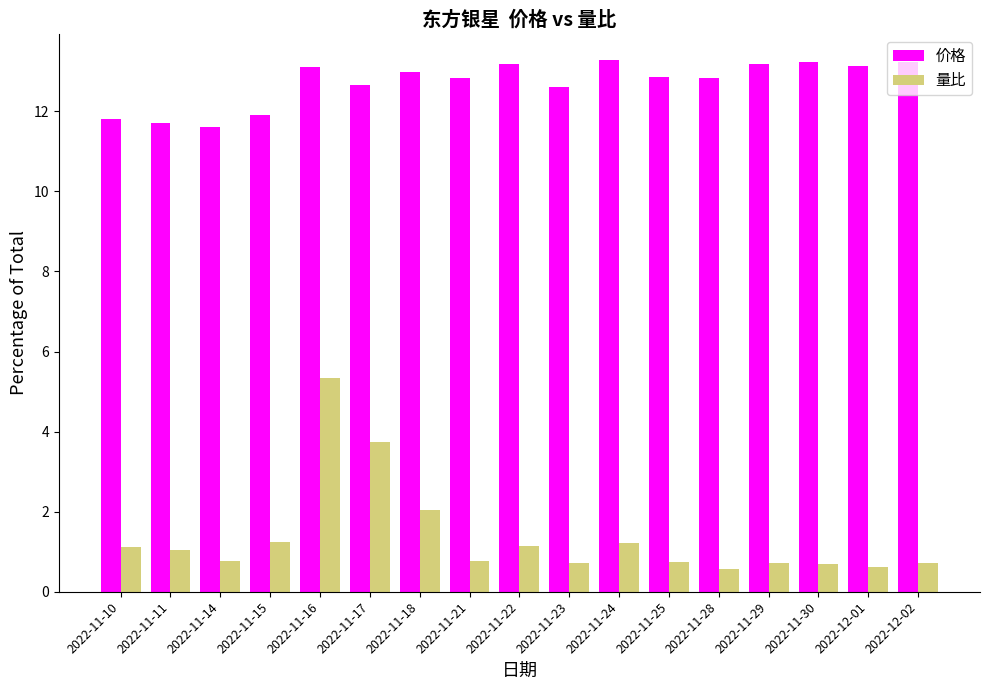

At which category is the sum across all series the highest?

2022-11-16